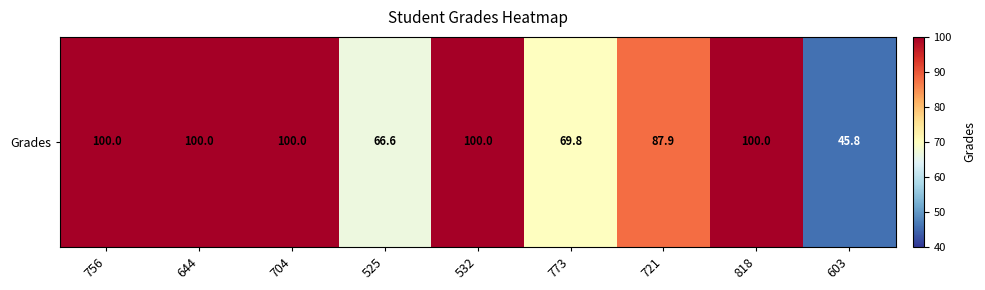

What value does the data have at 603?

45.8